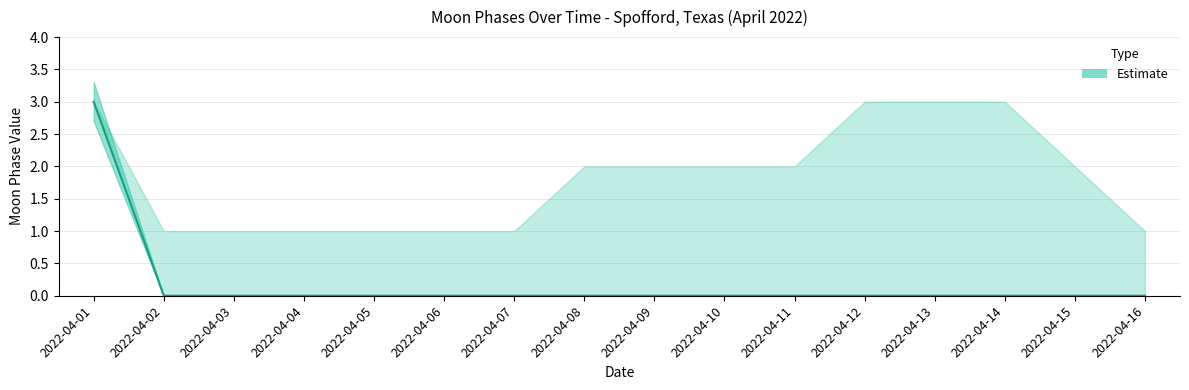

How many lines are shown in the chart?

1